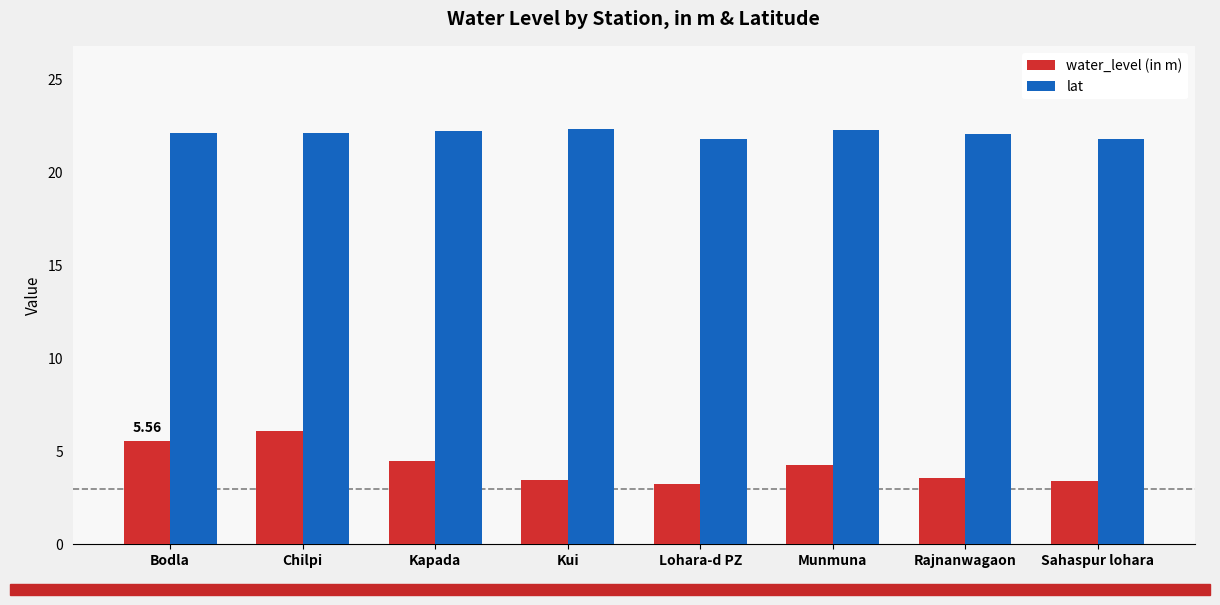

What is the maximum value for water_level (in m)?

6.1